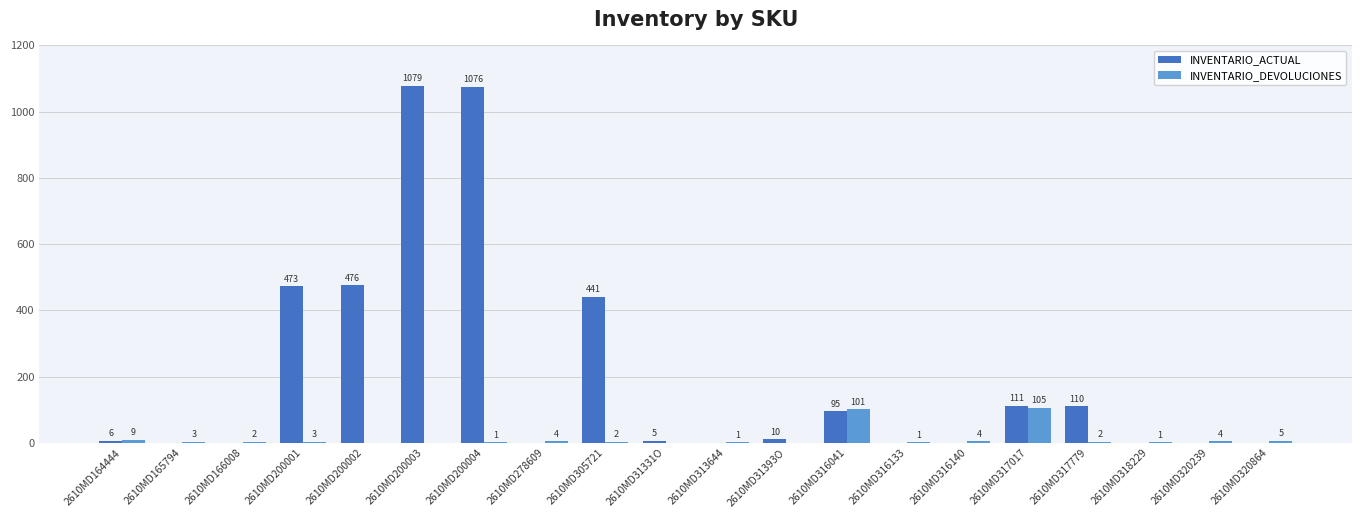

Does the chart contain stacked bars?

No